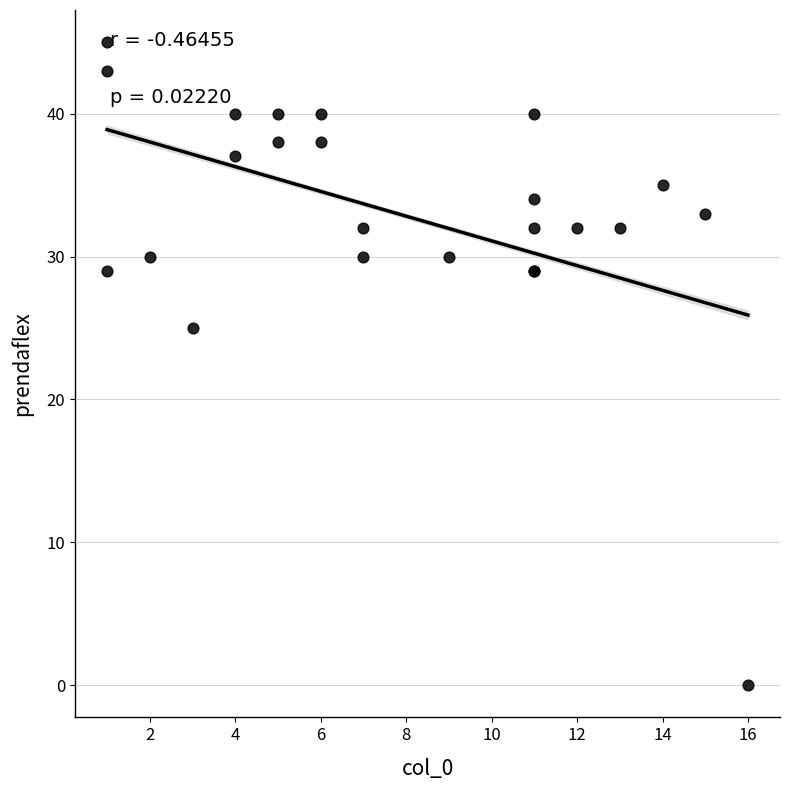

What Y value in the scatter plot is closest to 22?

25